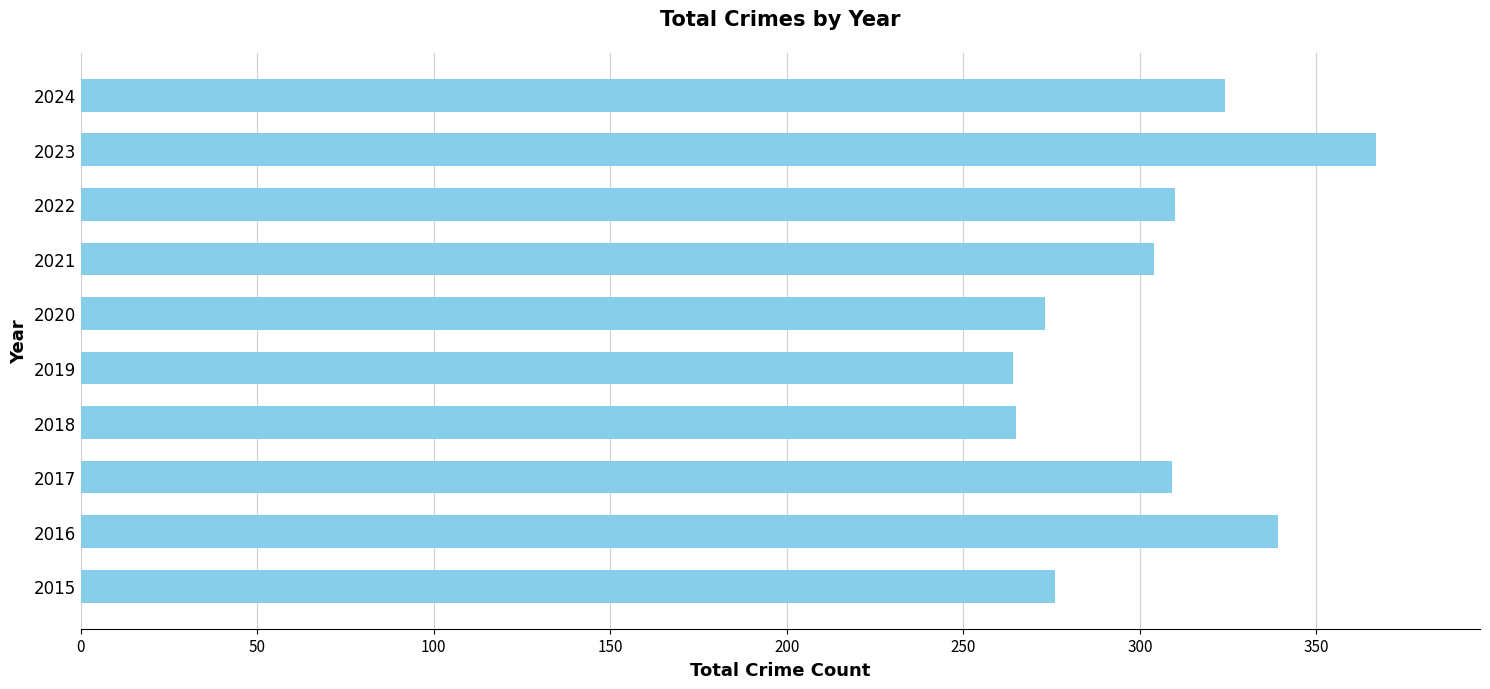

What is the difference between the values at 2016 and 2021?

35